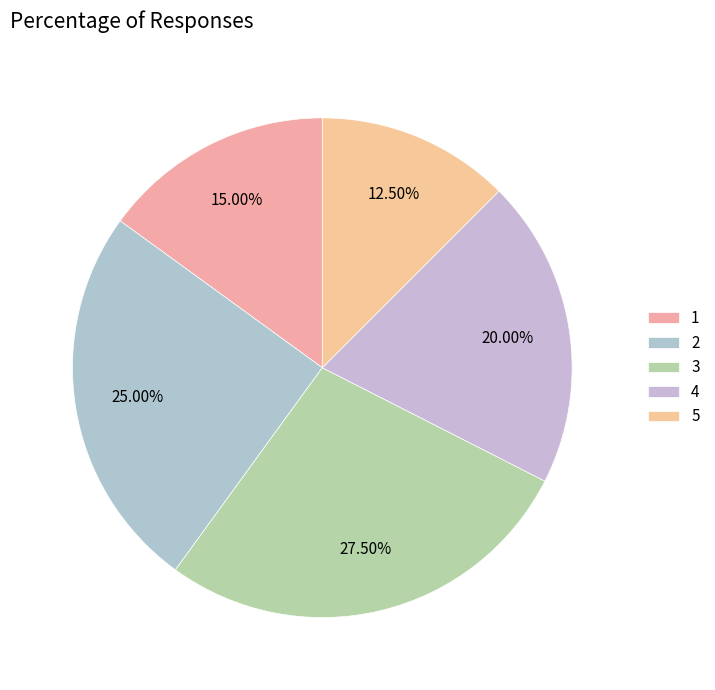

Rank the categories by value from highest to lowest.

3, 2, 4, 1, 5